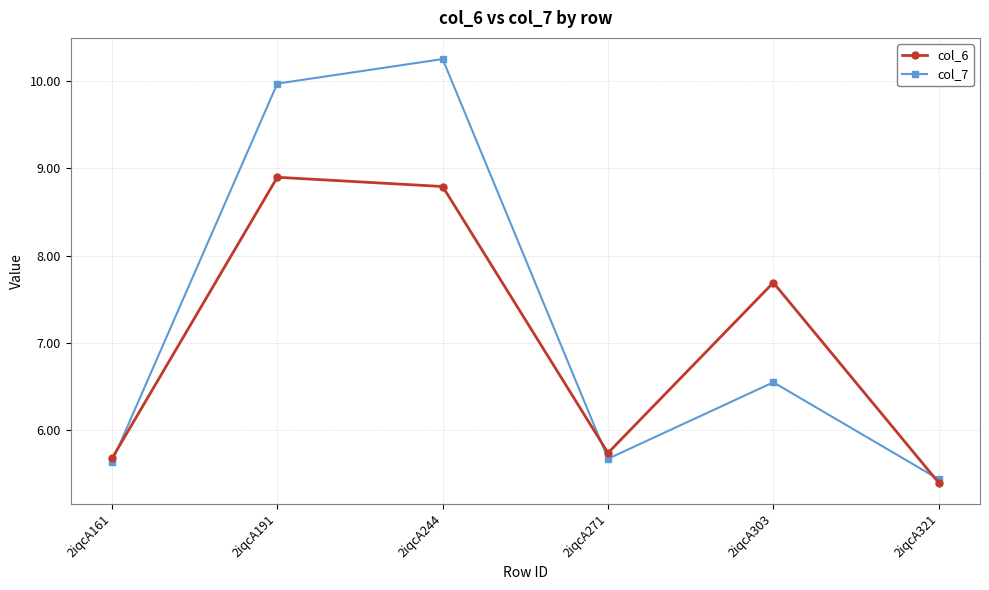

Which series changed the most between 2iqcA161 and 2iqcA191?

col_7